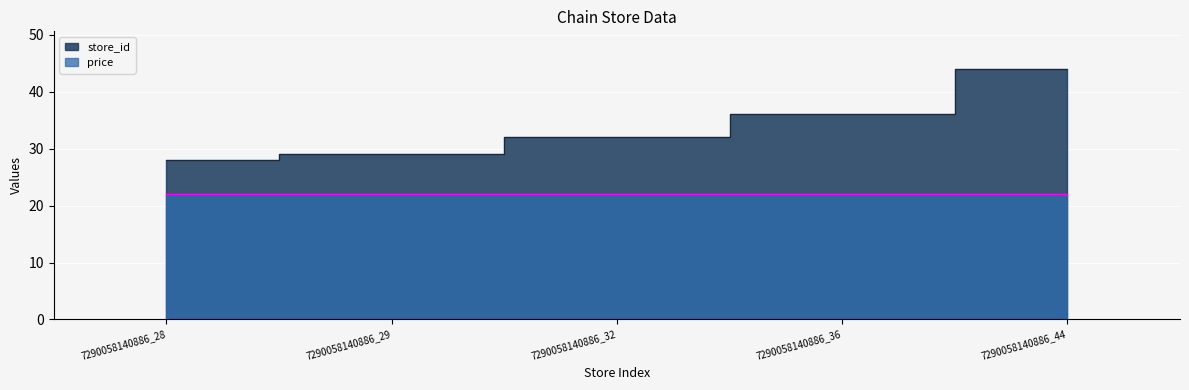

Read the value at 7290058140886_32, to the nearest 10.

30